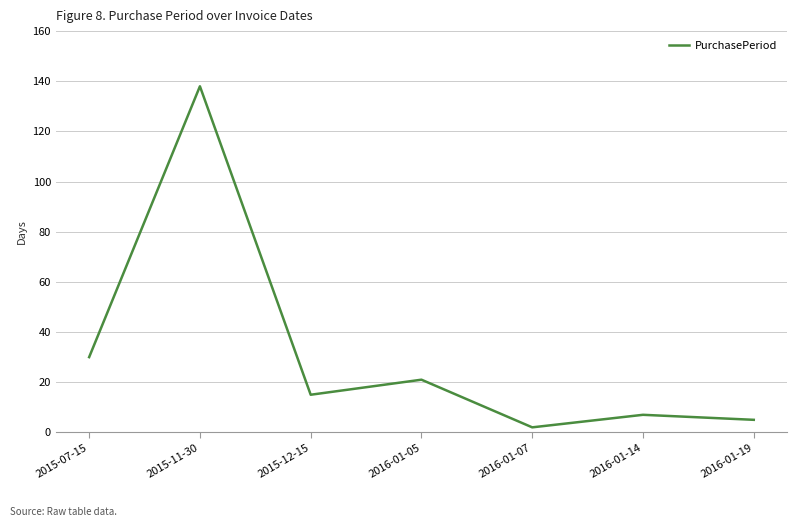

Approximately how many times larger is the value at 2016-01-14 compared to 2015-11-30?

0.1